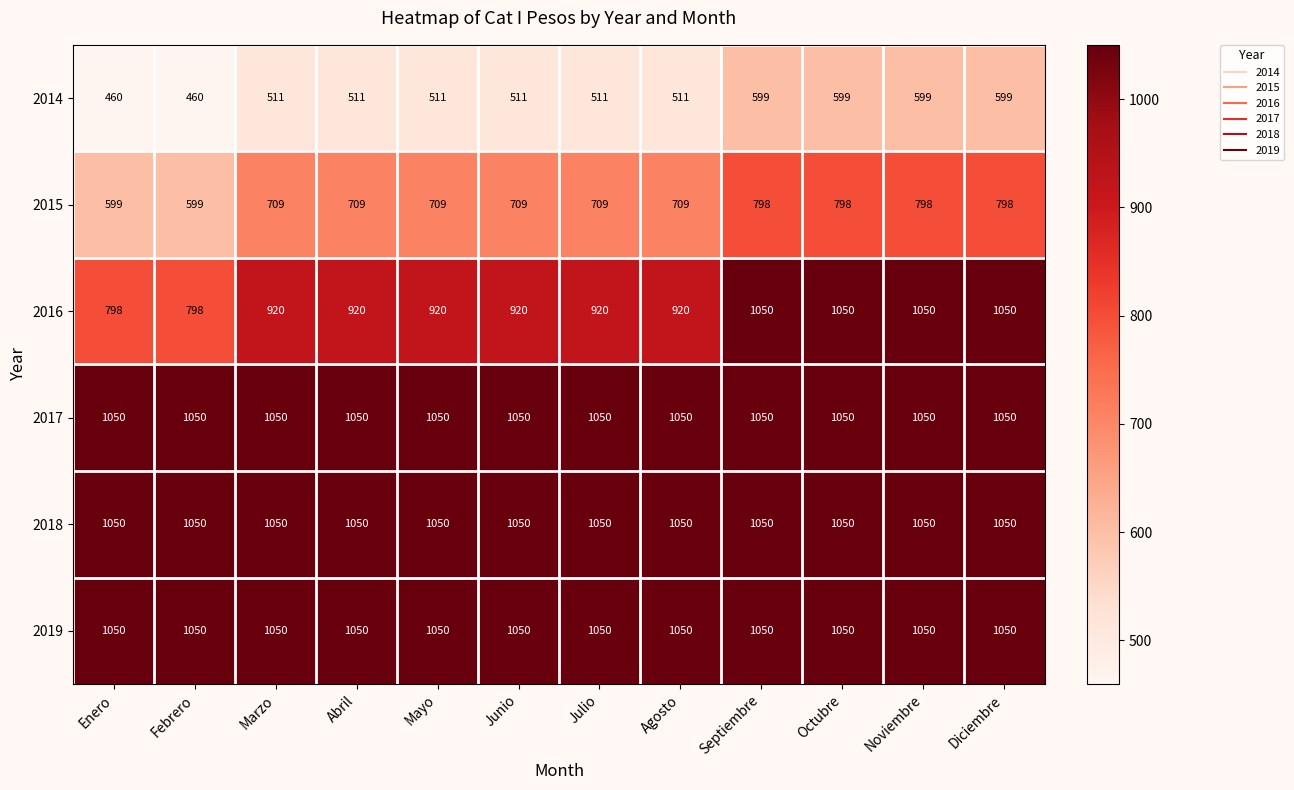

What is the difference between the 2016 values at Mayo and Octubre?

130